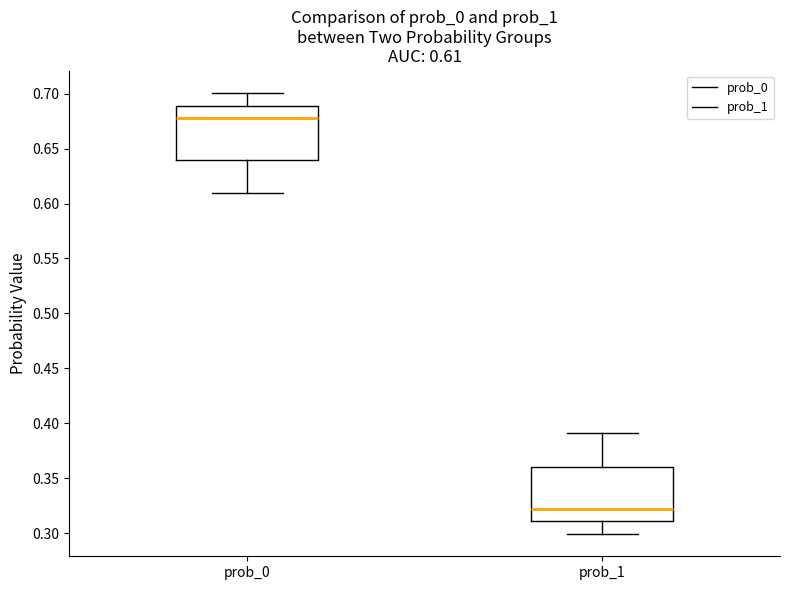

Which box has the highest median line?

prob_0